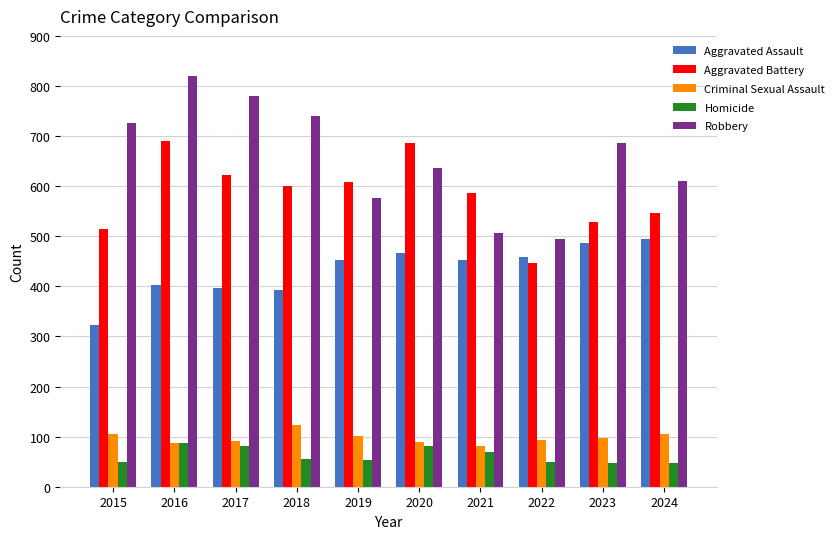

Is the value of Criminal Sexual Assault at 2024 greater than the value of Aggravated Battery at 2020?

No